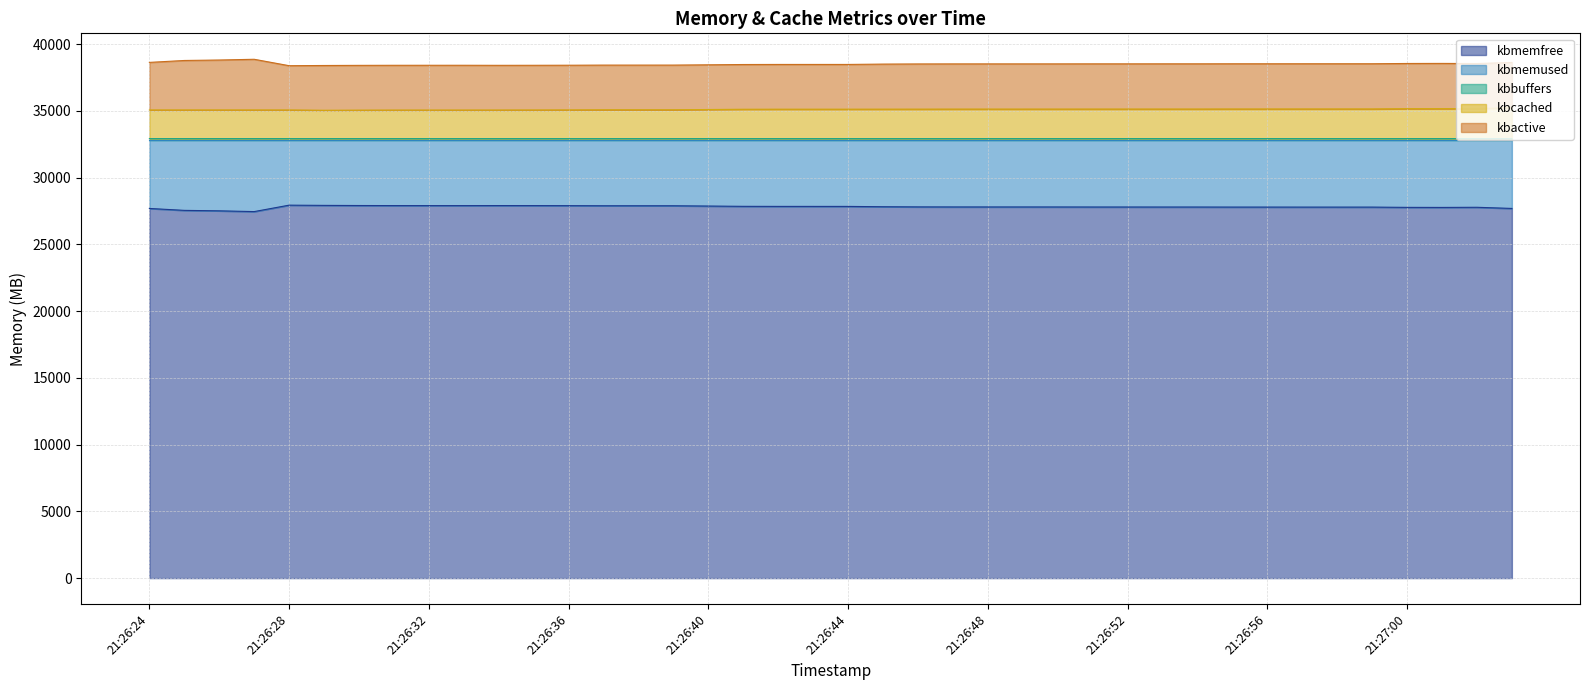

What is the greatest value displayed?

38870.5